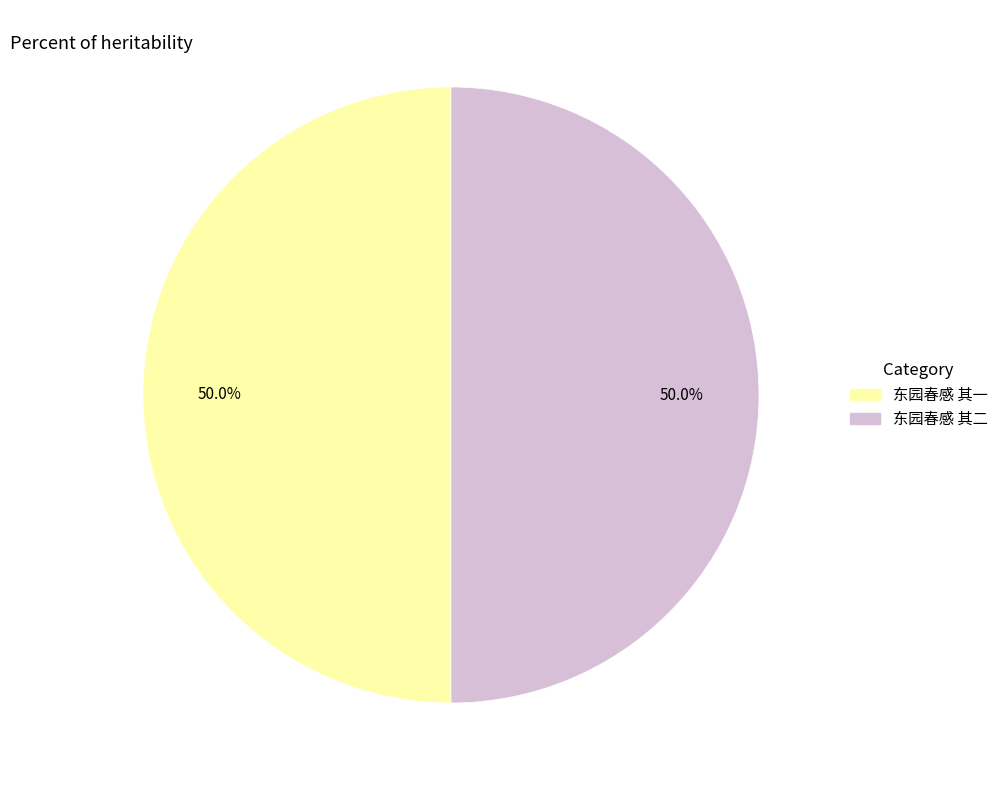

Combined, do 东园春感 其一 and 东园春感 其二 account for over 50%?

Yes